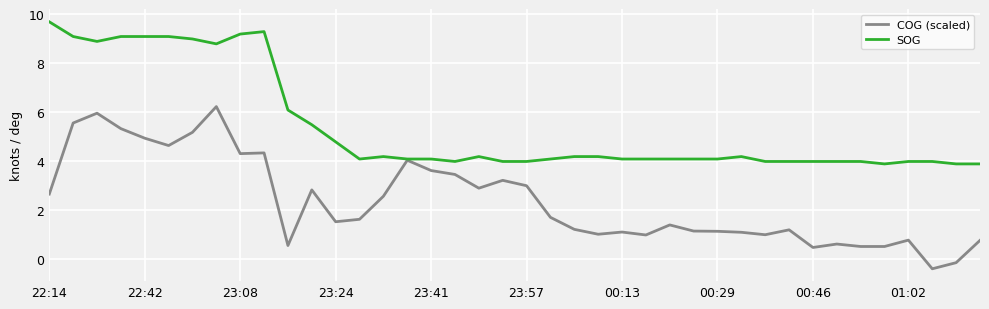

What is the lowest value of the COG (scaled) series?

-0.4